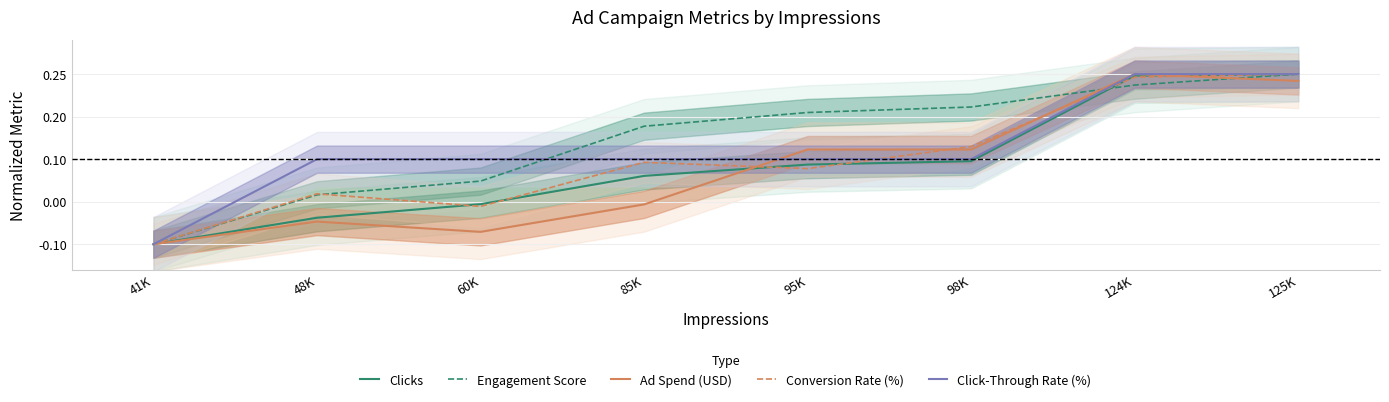

What is the maximum value for Click-Through Rate (%)?

1.0